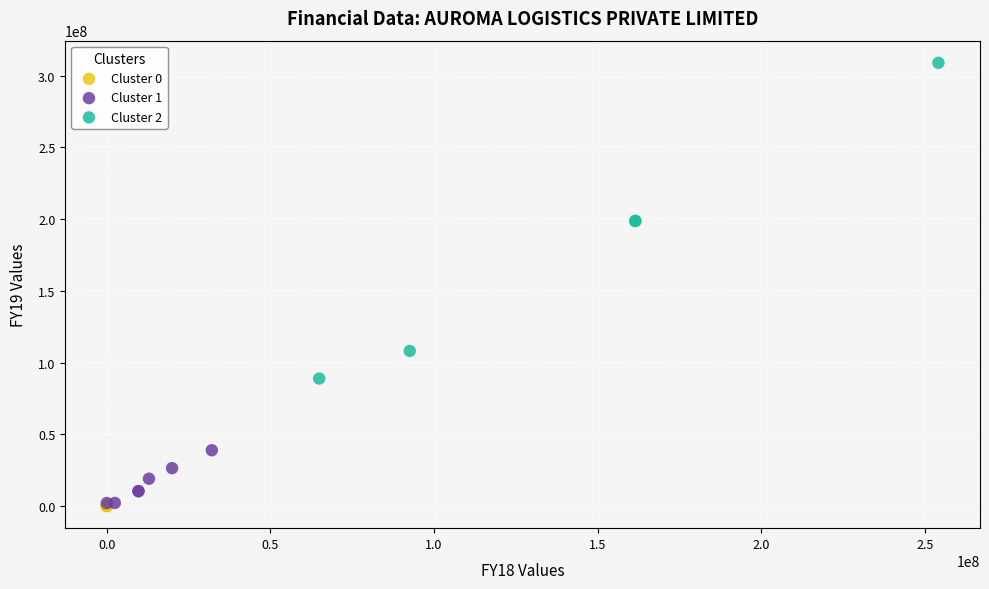

Which series contains the highest Y value?

Cluster 2